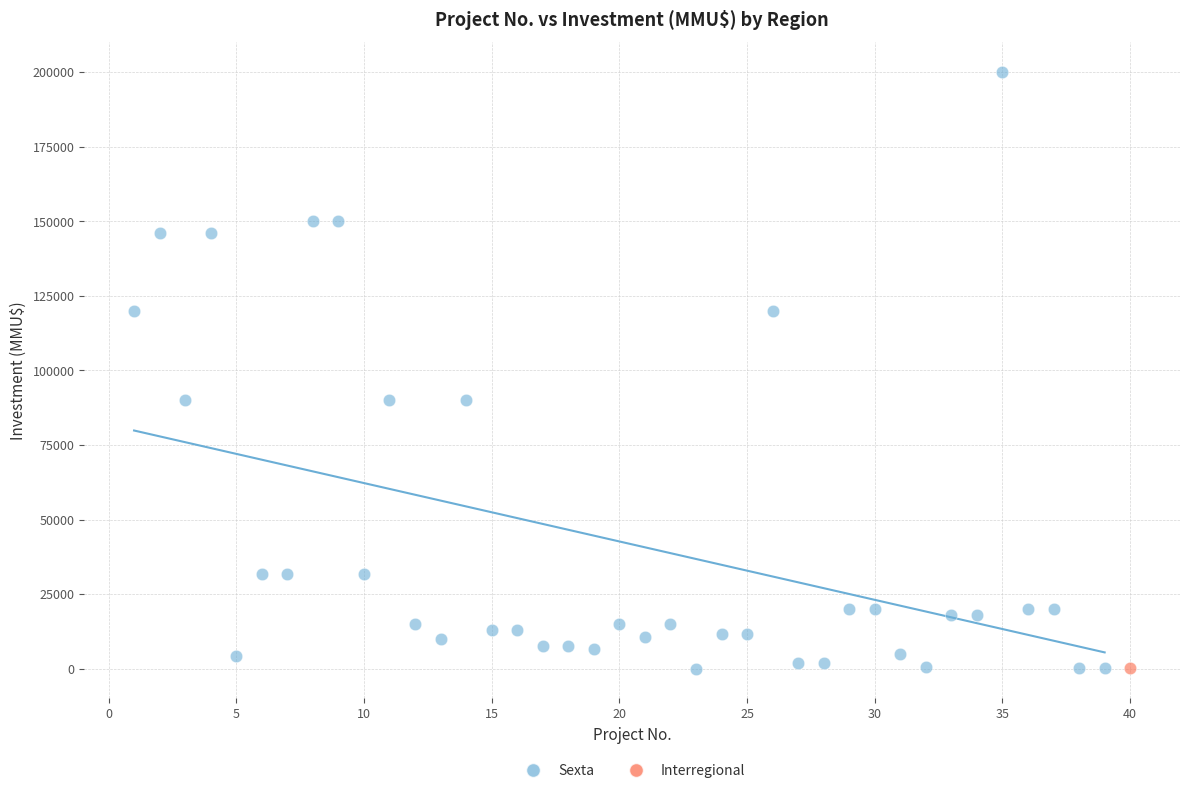

What are all the series names shown in the legend?

Sexta, Interregional